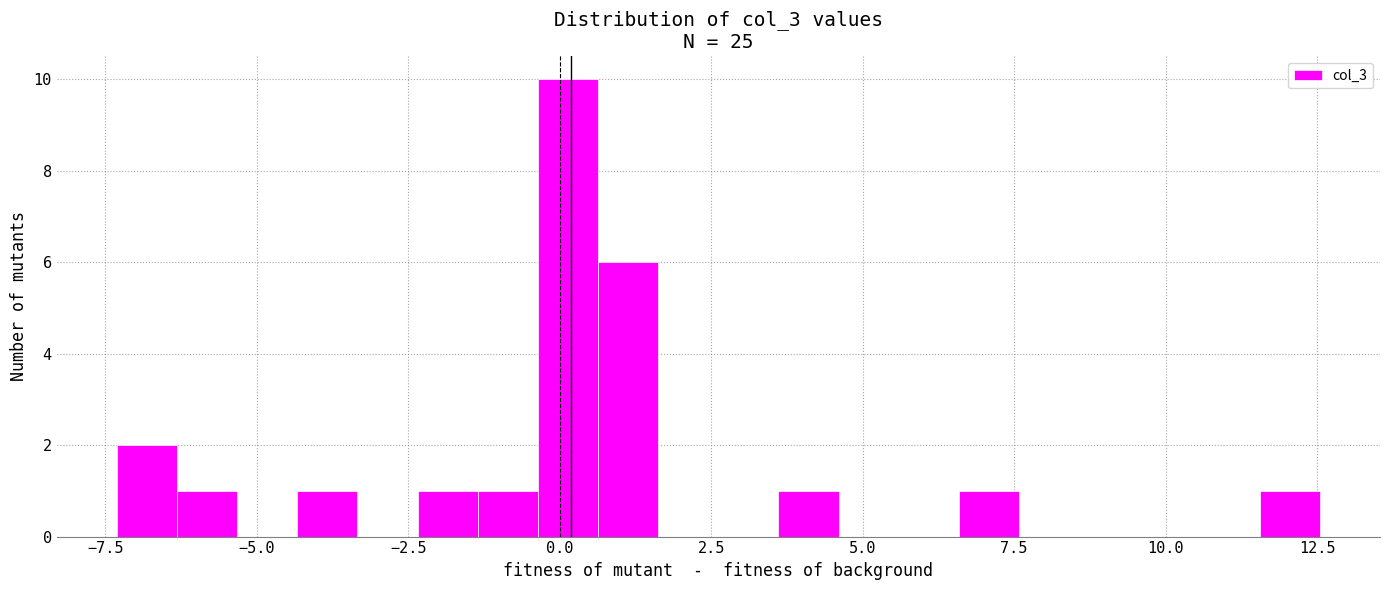

Read against the x-axis, roughly where is the centre of the tallest bar?

0.0